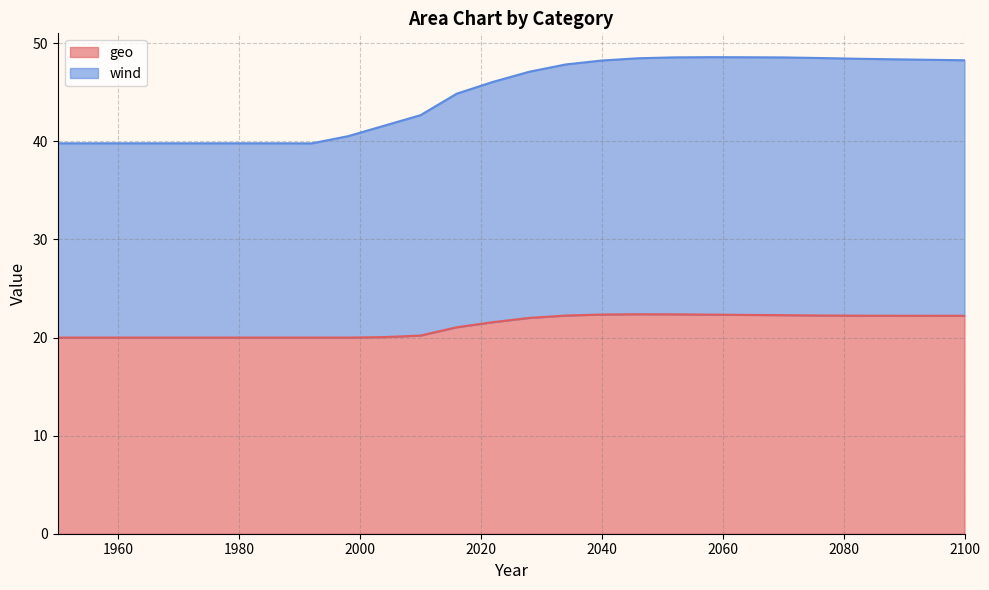

The value of wind at 1950 is 39.8. True or false?

True